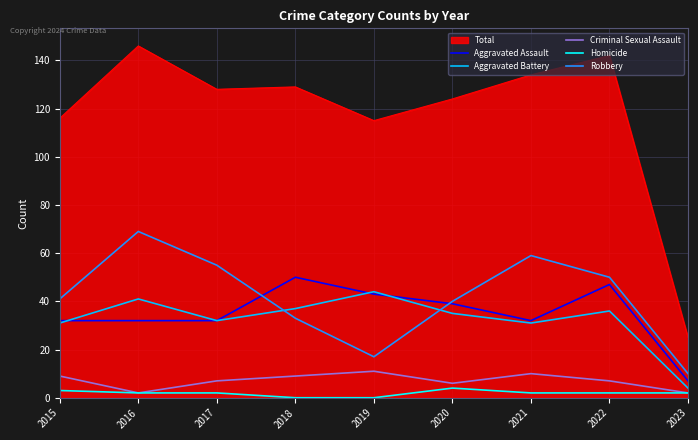

What is the total value across all series at 2020?

248